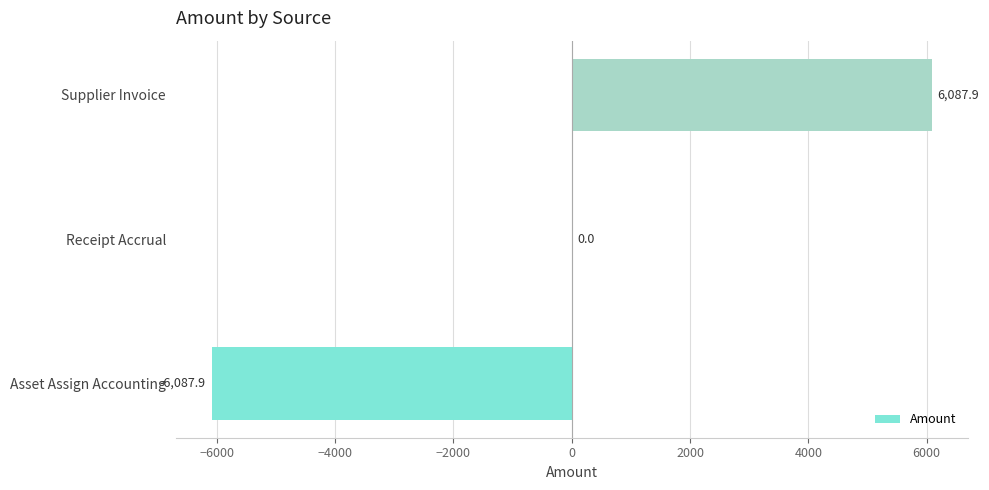

Between Asset Assign Accounting and Supplier Invoice, which is larger?

Supplier Invoice